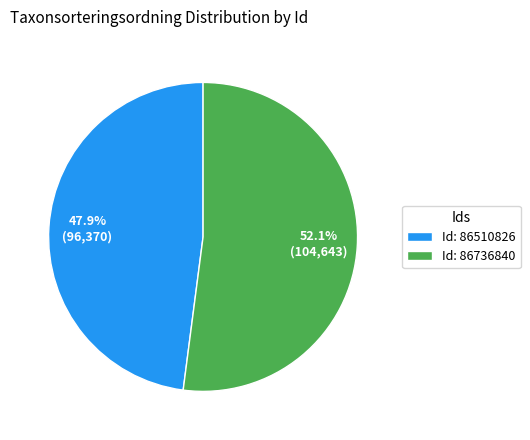

How many segments does this pie chart have?

2